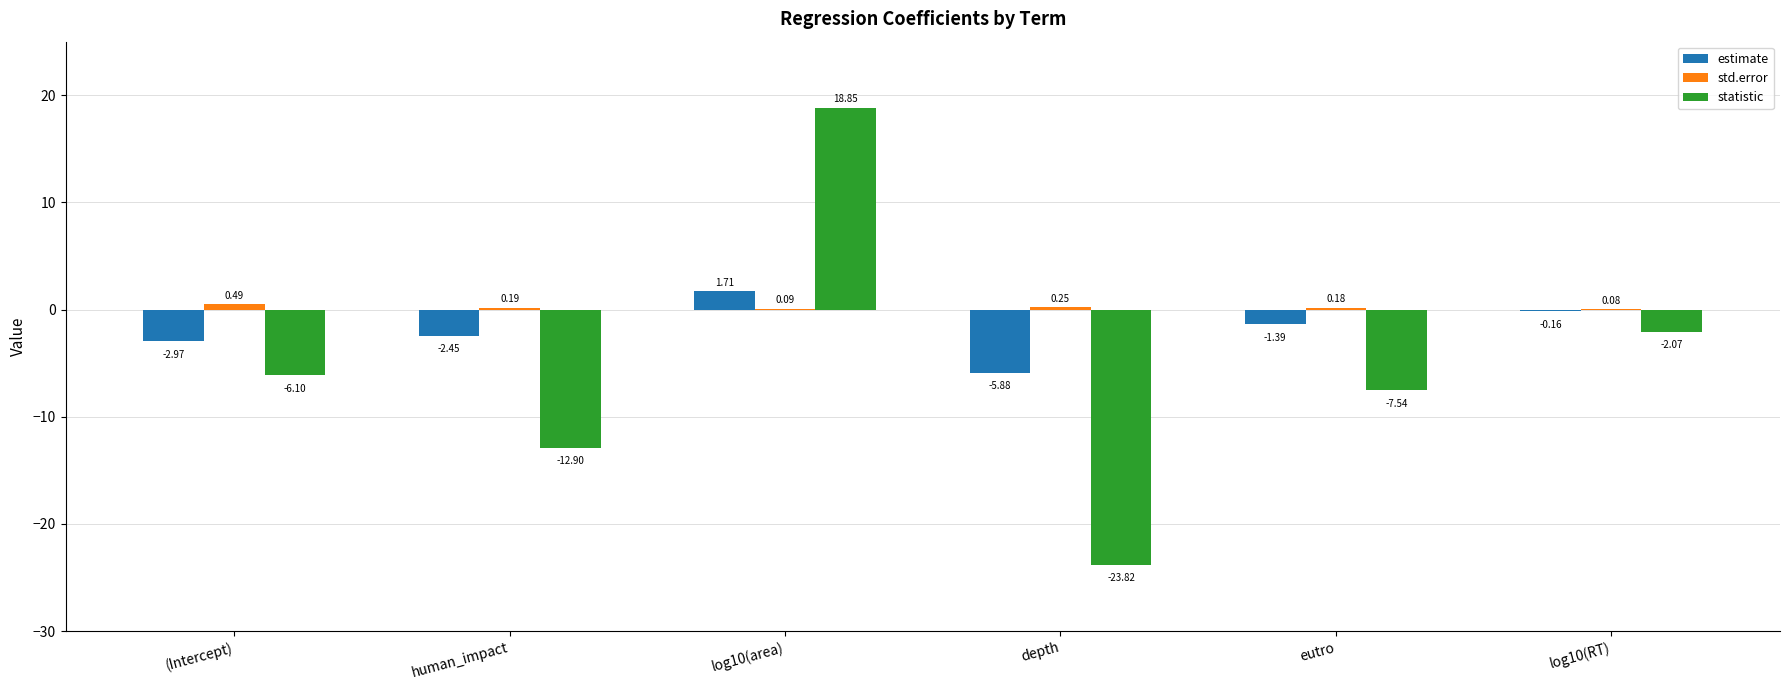

At which category is the sum across all series the highest?

log10(area)